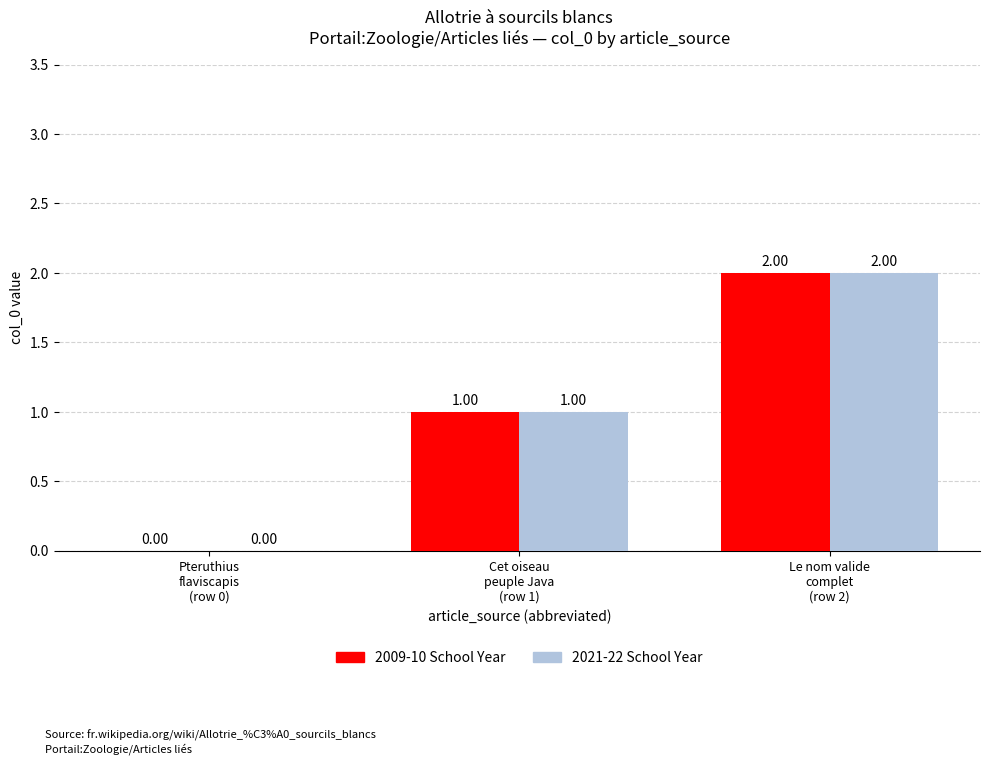

What is the sum of all 2021-22 School Year values?

3